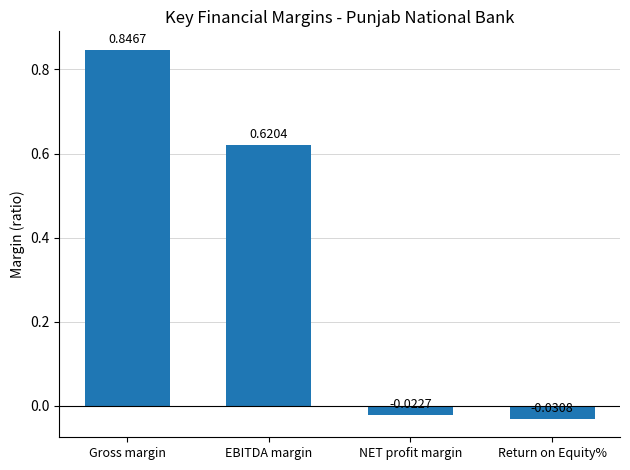

Between Gross margin and Return on Equity%, which is larger?

Gross margin